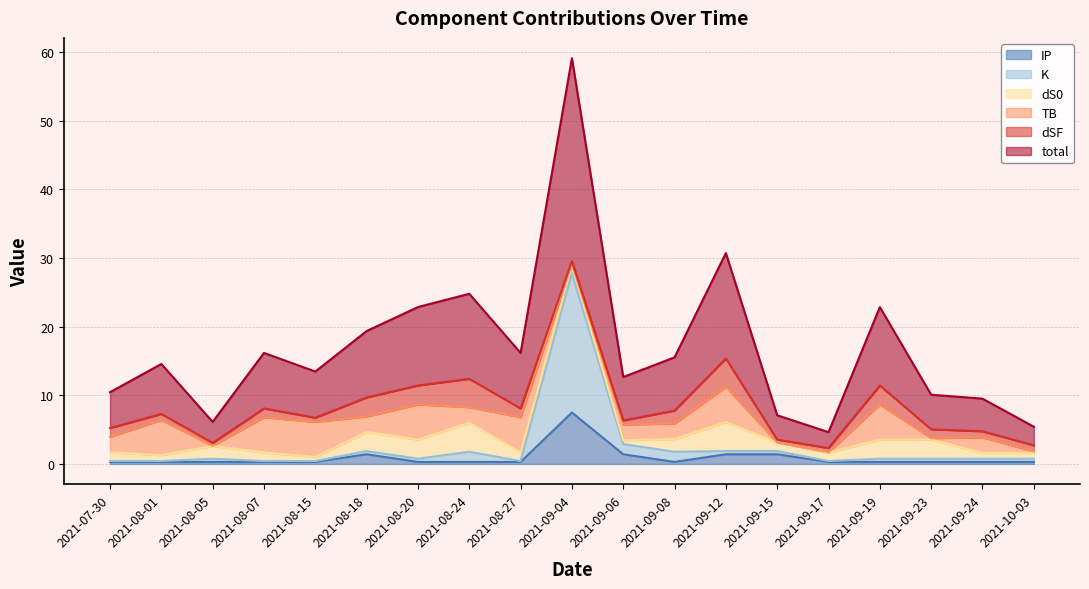

Which series has the largest total across all categories?

total